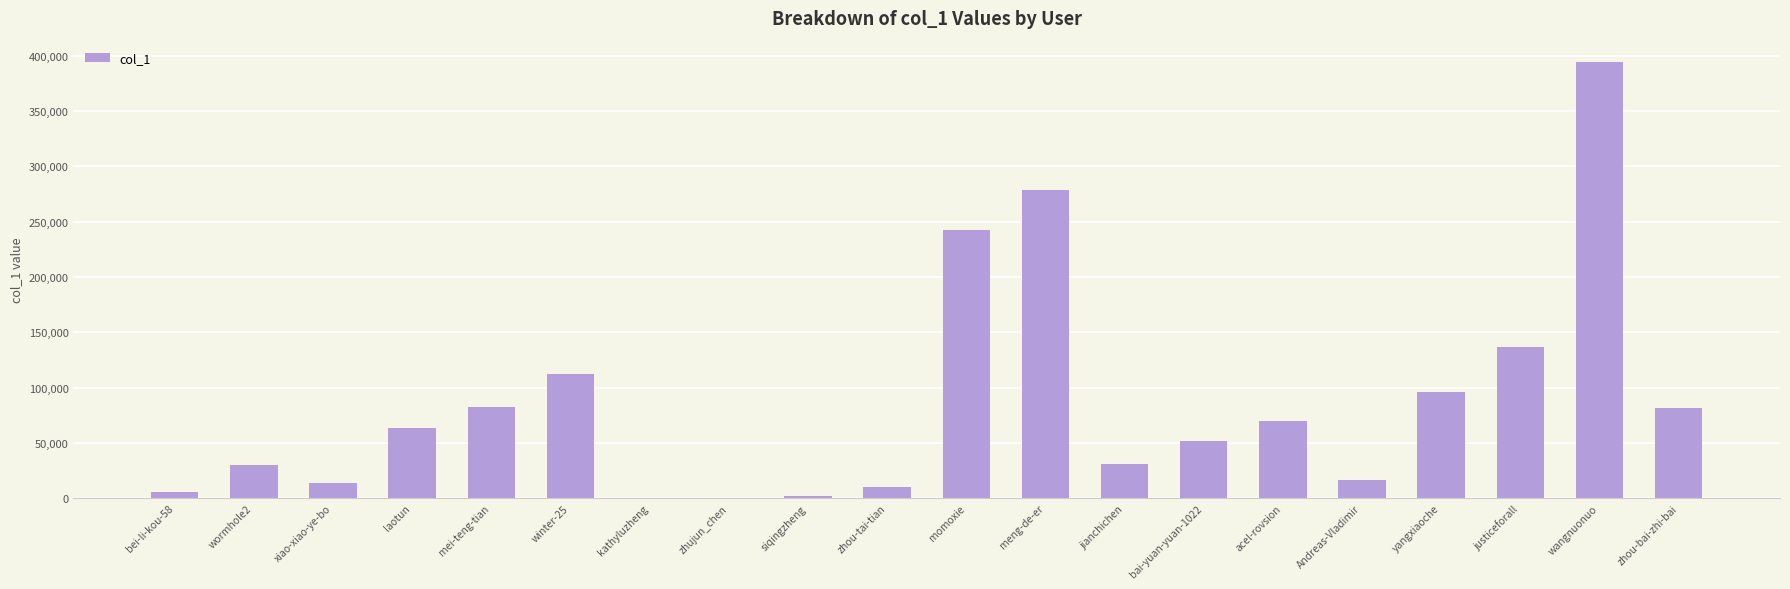

Count the number of categories in the chart.

20